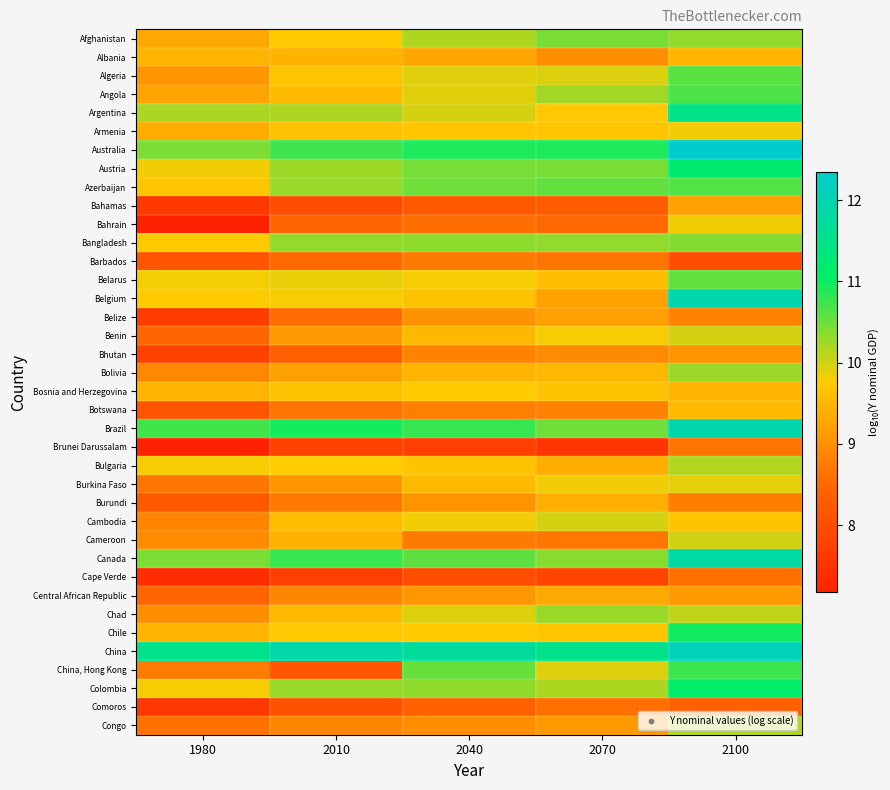

What is the greatest value displayed?

12.3